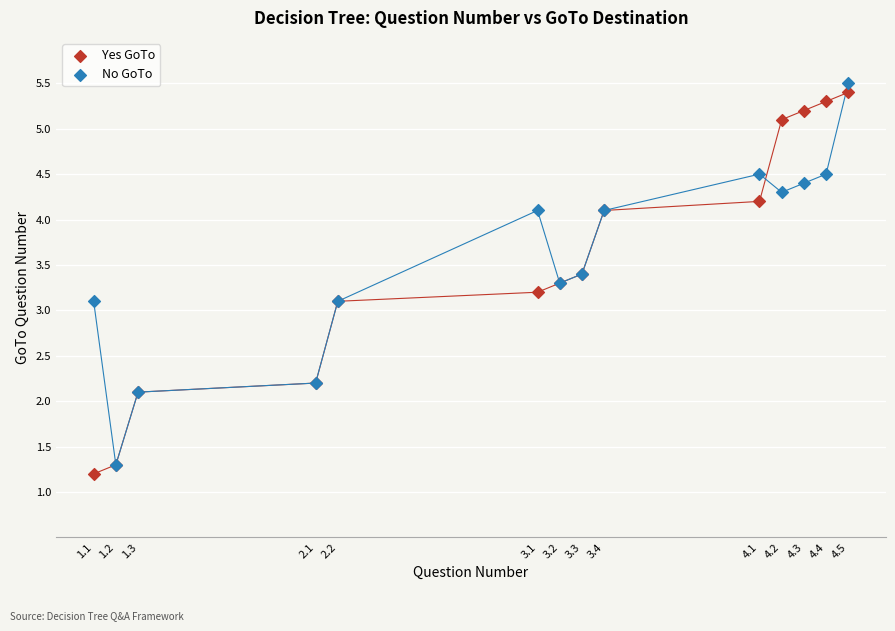

What are all the series names shown in the legend?

Yes GoTo, No GoTo